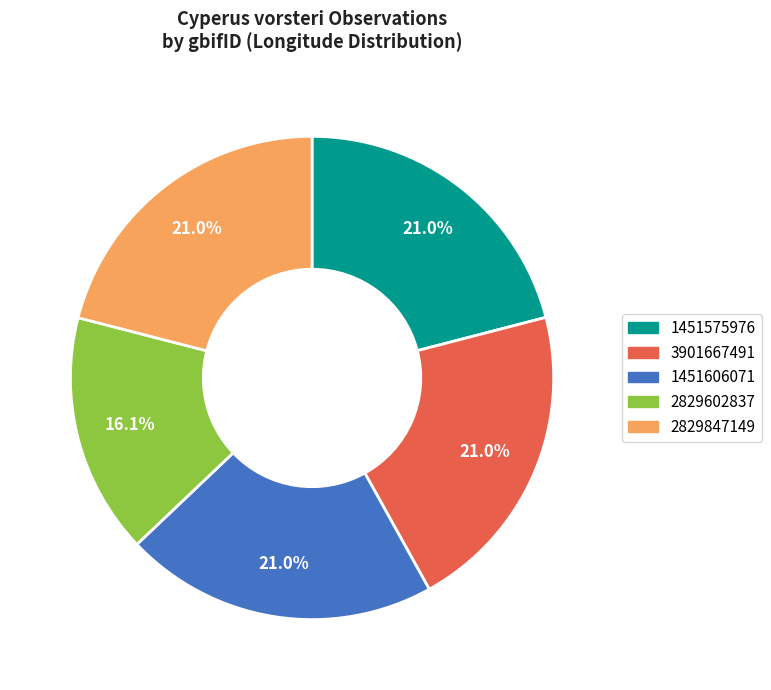

Which slice is the smallest?

2829602837